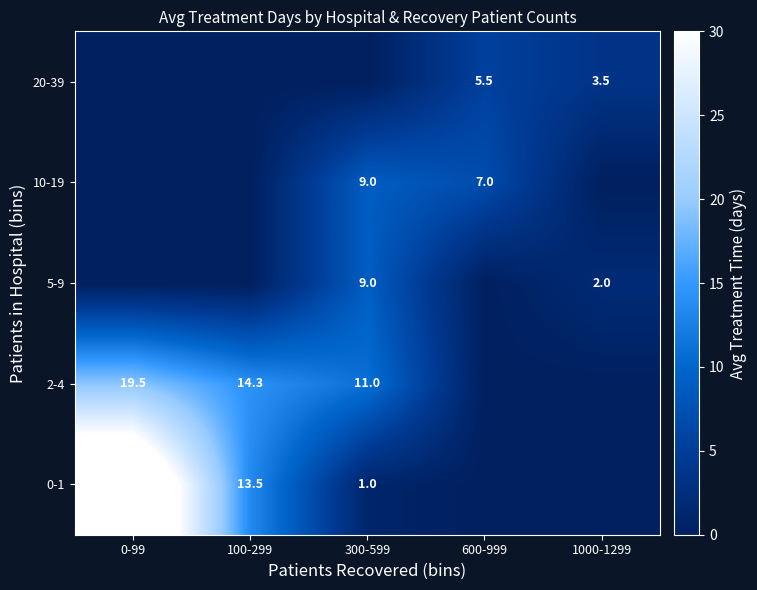

What is the sum of the 2-4 values at 300-599 and 100-299?

25.3